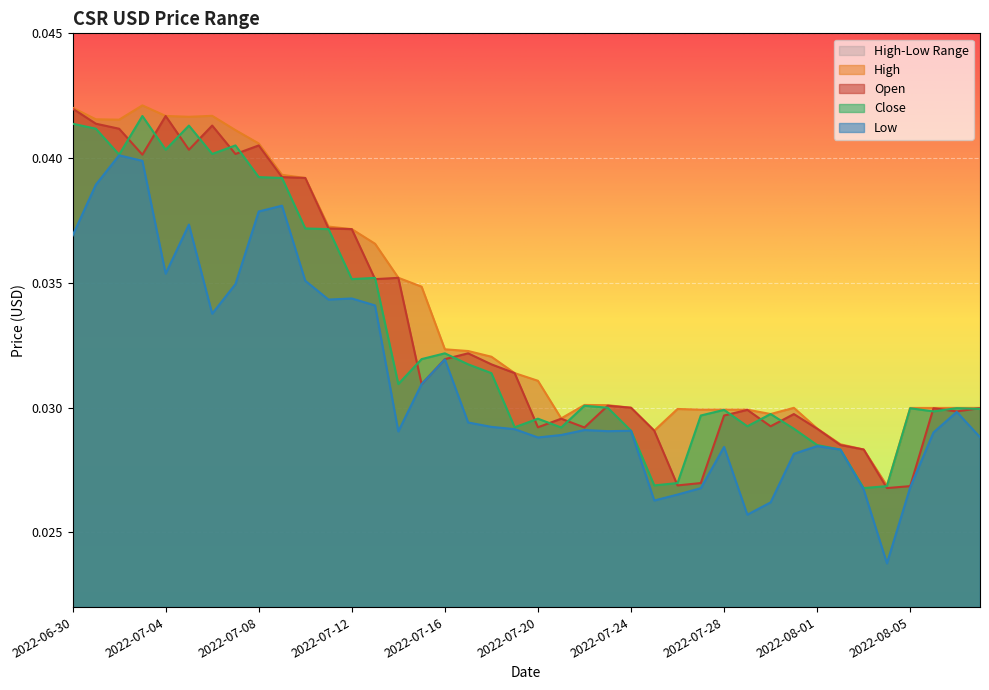

At which label does Low reach its minimum?

2022-08-04